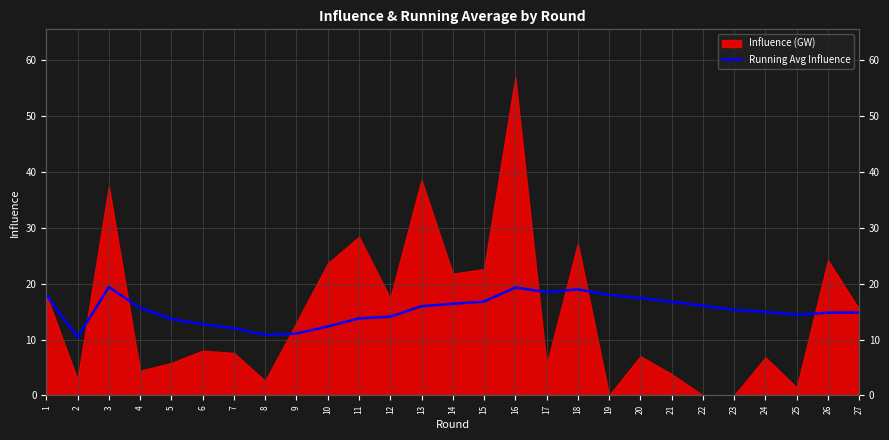

How many interior local valleys (lower than both neighbors) does the data have?

4